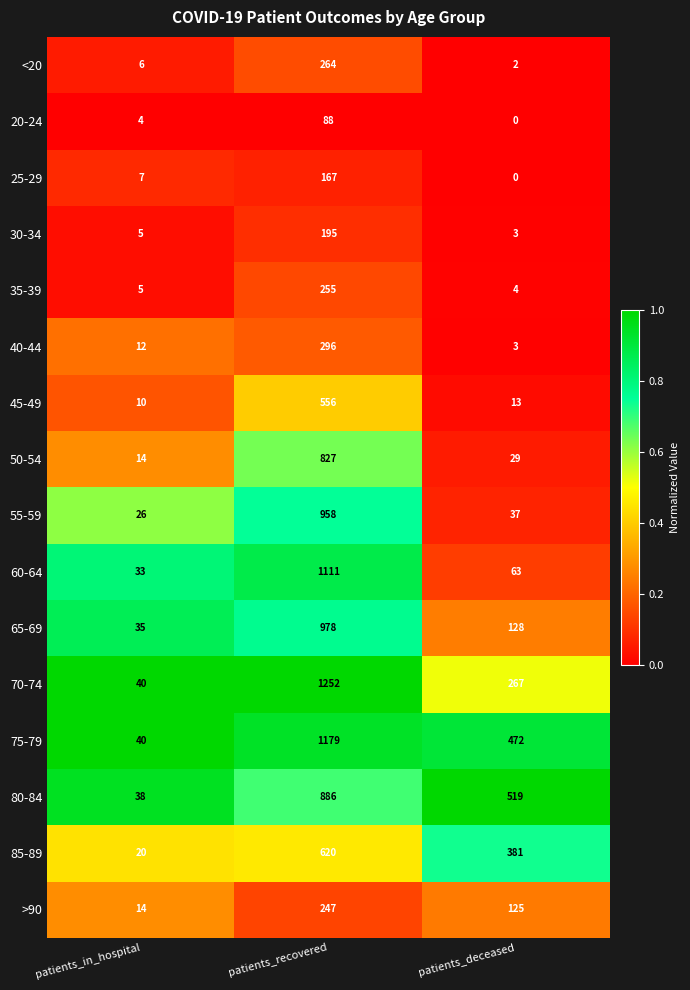

What is the highest value of the 80-84 series?

886